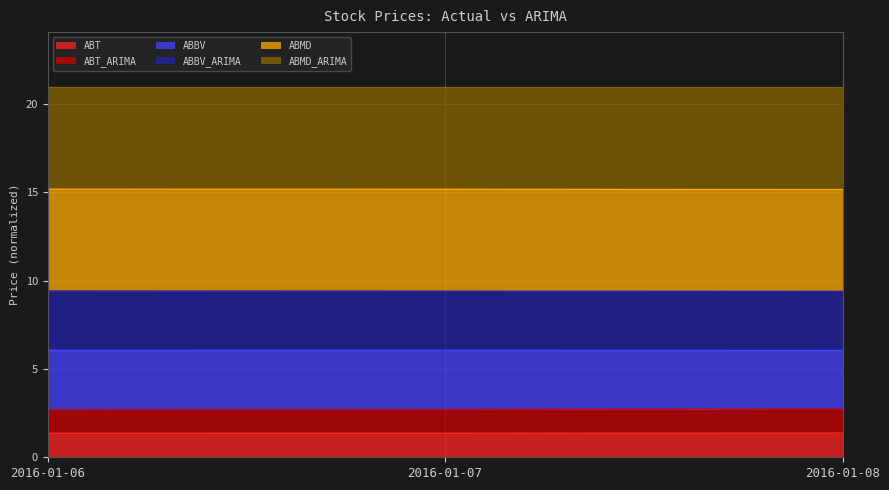

True or false: ABT has a value of 1.4 at 2016-01-07.

True